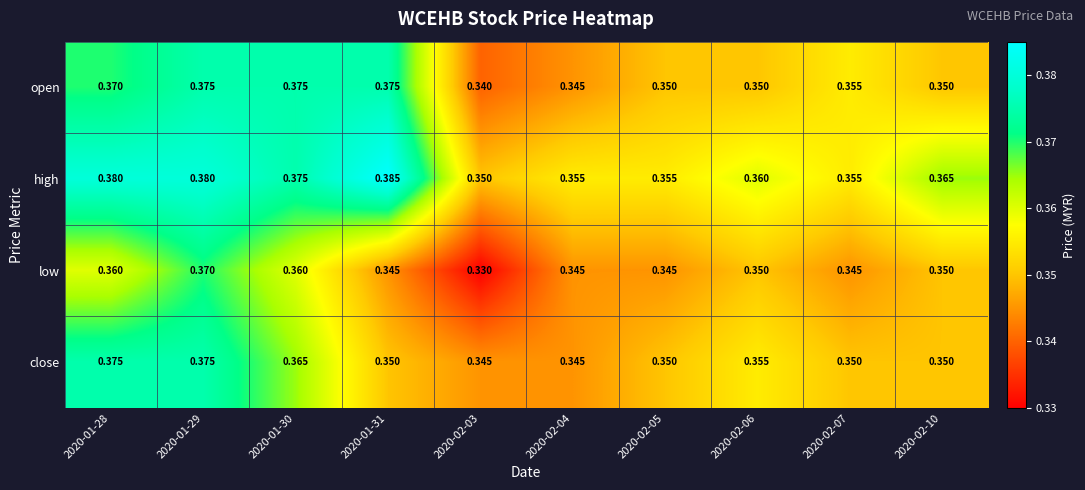

Which series changed the most between 2020-02-03 and 2020-02-10?

low